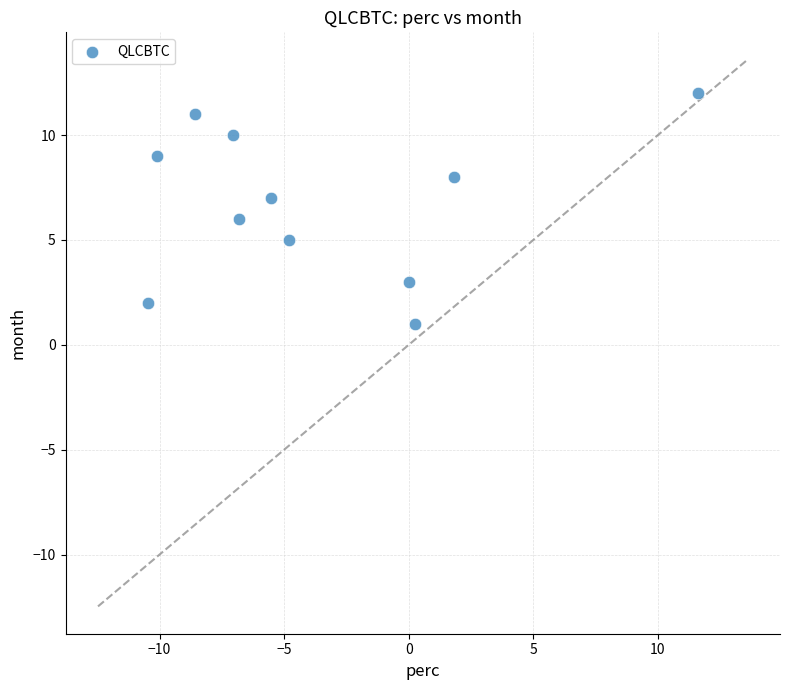

What is the average Y value?

7